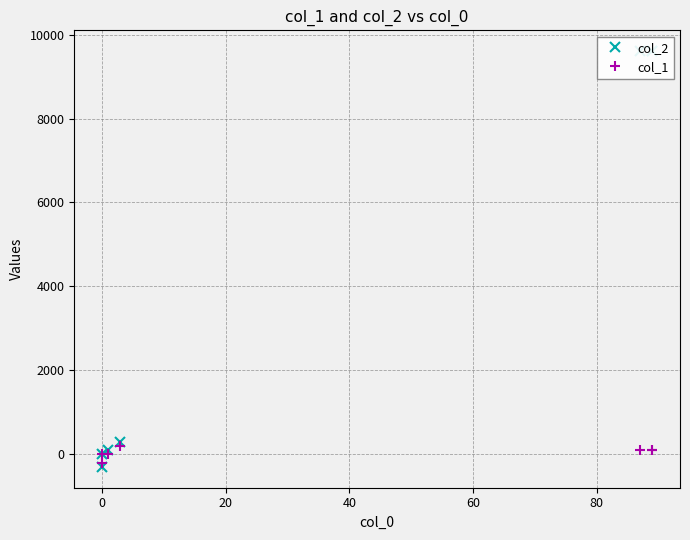

What is the difference between the maximum and second lowest values in the col_1 series?

200